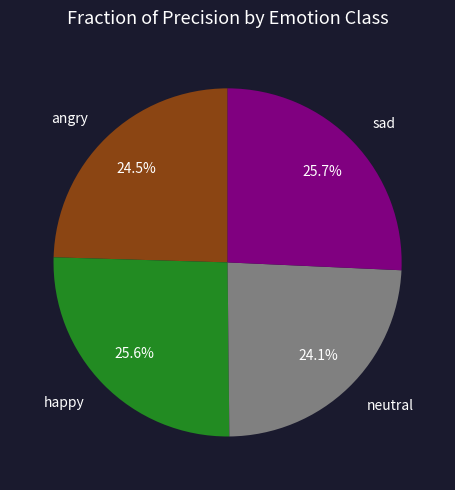

Which has a higher value, angry or sad?

sad